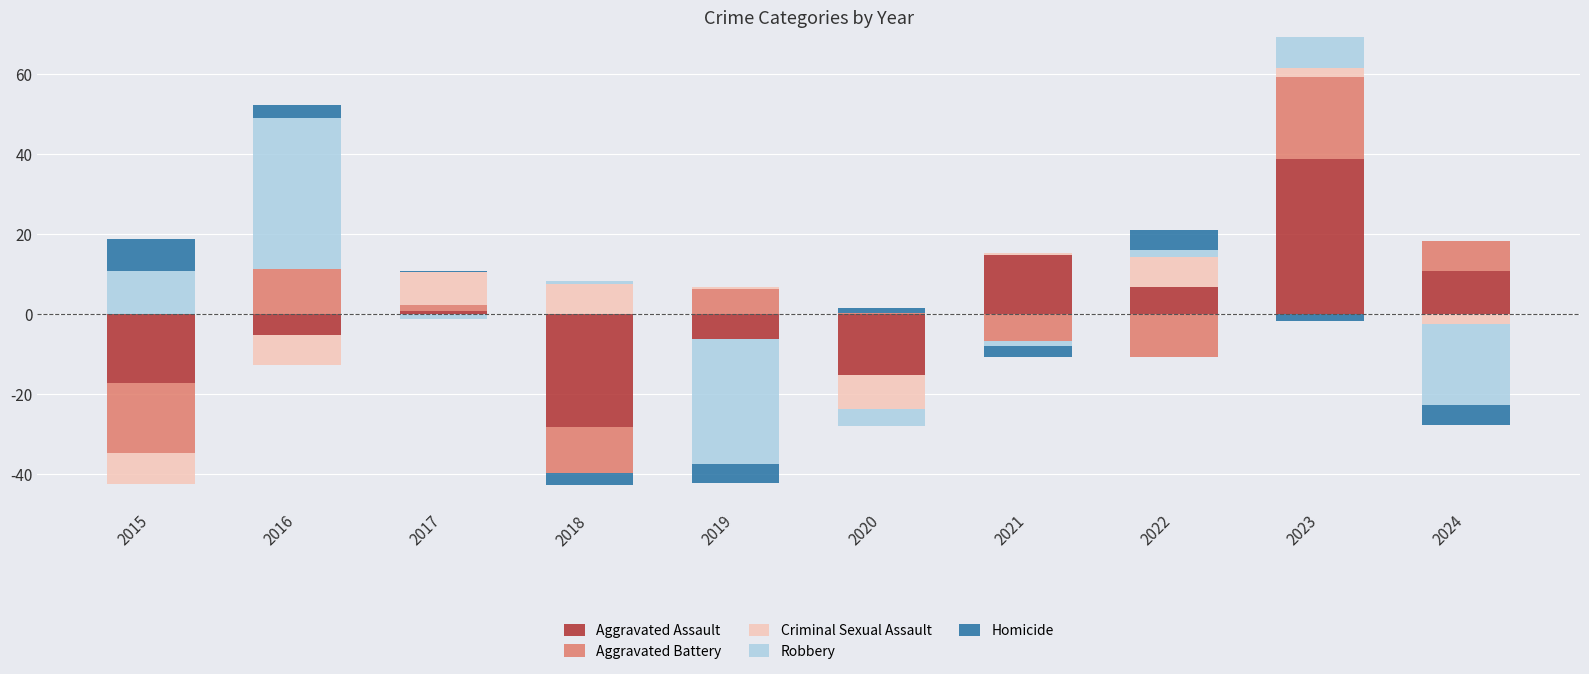

Read the Criminal Sexual Assault value at 2023.

2.4